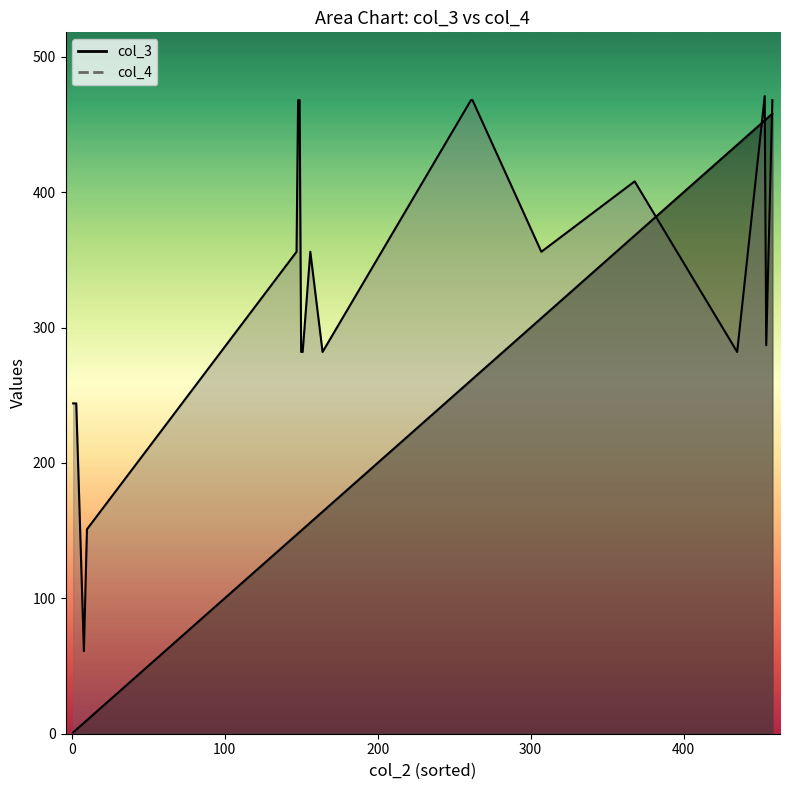

What is the total value across all series at 262?

730